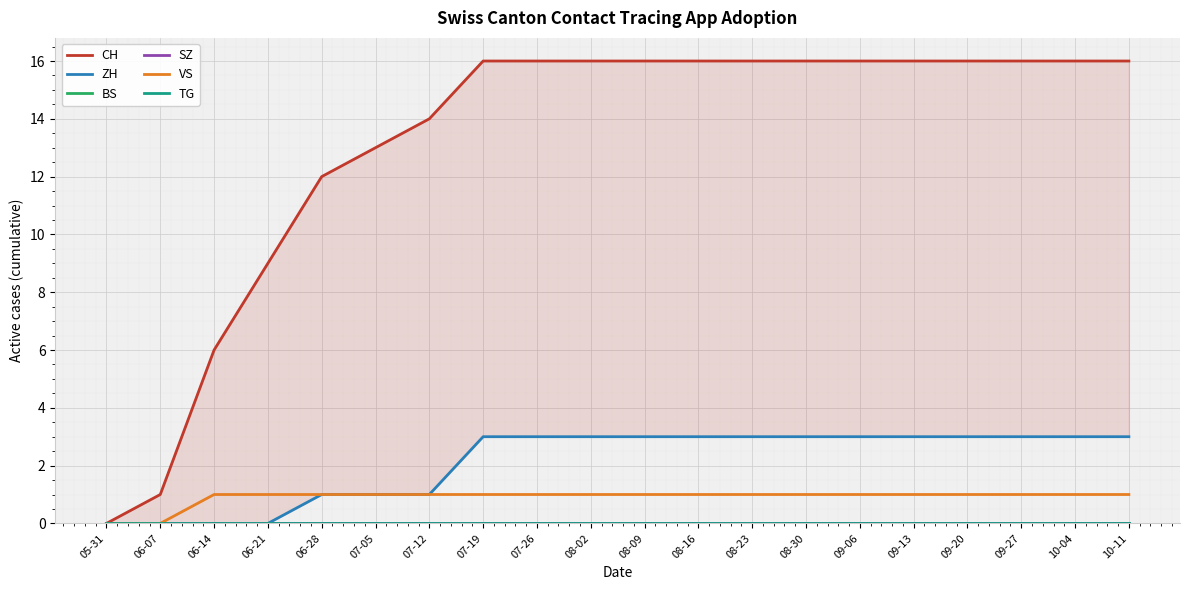

At how many categories does at least one series exceed 1?

18